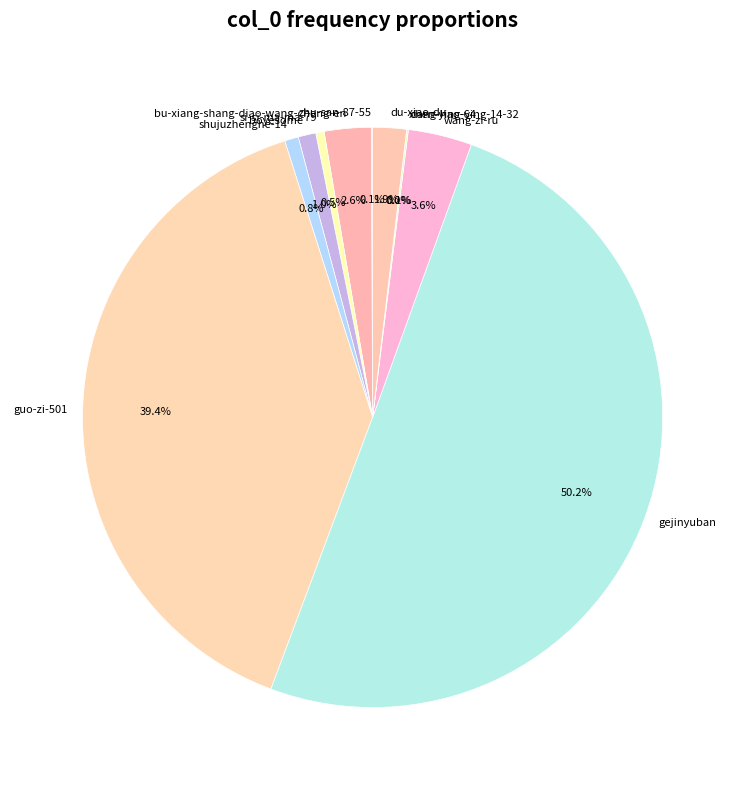

Which slice represents more than half of the pie?

gejinyuban